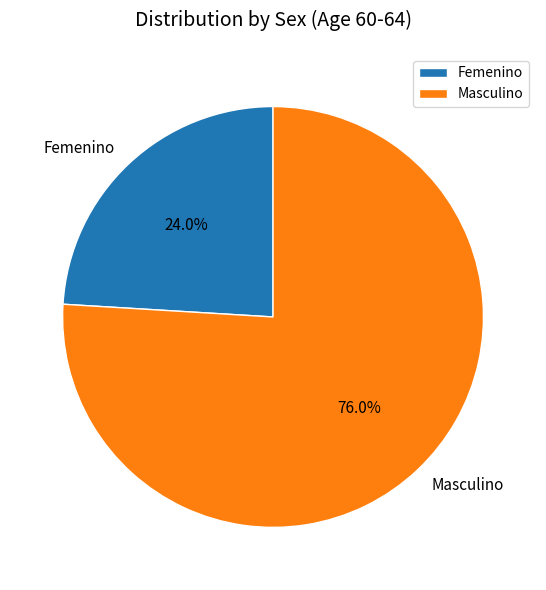

What portion of the pie excludes Masculino?

24.0%